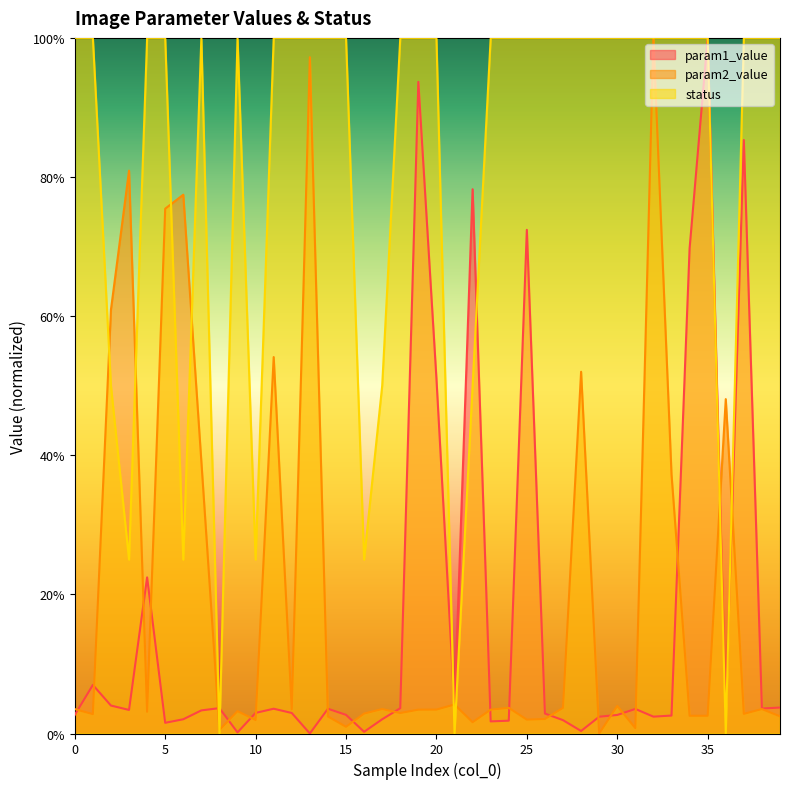

At how many categories does at least one series exceed 0?

40